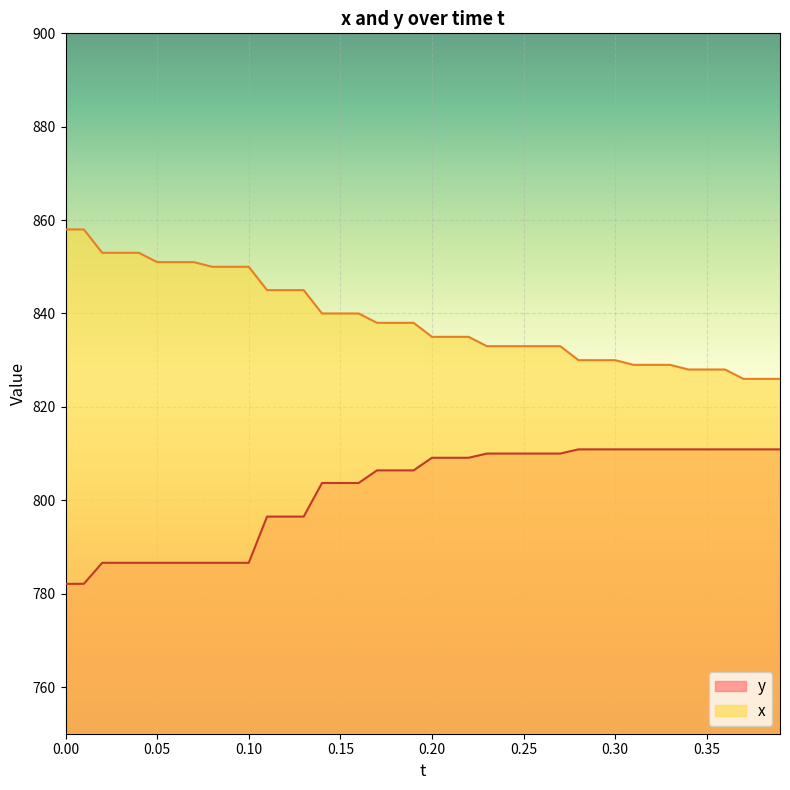

What is the maximum value for x?

858.0